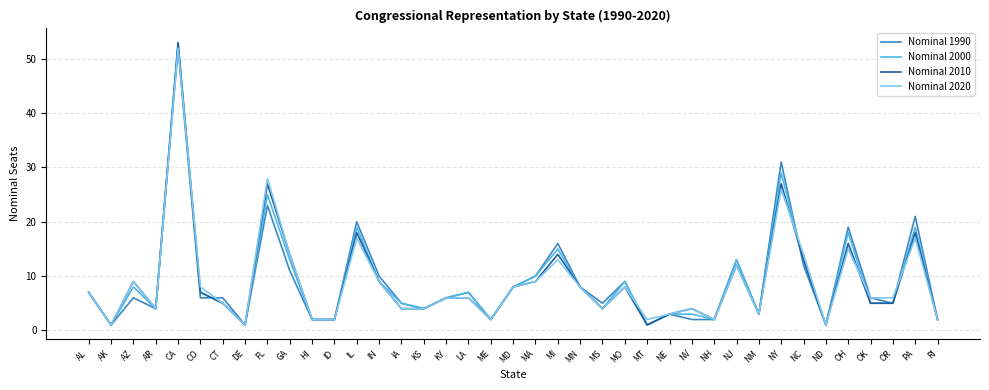

Reading left to right, what are all the values shown in this chart?

Nominal 1990: 7	1	6	4	52	6	6	1	23	11	2	2	20	10	5	4	6	7	2	8	10	16	8	5	9	1	3	2	2	13	3	31	12	1	19	6	5	21	2
Nominal 2000: 7	1	8	4	53	7	5	1	25	13	2	2	19	9	5	4	6	7	2	8	10	15	8	4	9	1	3	3	2	13	3	29	13	1	18	5	5	19	2
Nominal 2010: 7	1	9	4	53	7	5	1	27	14	2	2	18	9	4	4	6	6	2	8	9	14	8	4	8	1	3	4	2	12	3	27	13	1	16	5	5	18	2
Nominal 2020: 7	1	9	4	52	8	5	1	28	14	2	2	17	9	4	4	6	6	2	8	9	13	8	4	8	2	3	4	2	12	3	26	14	1	15	6	6	17	2